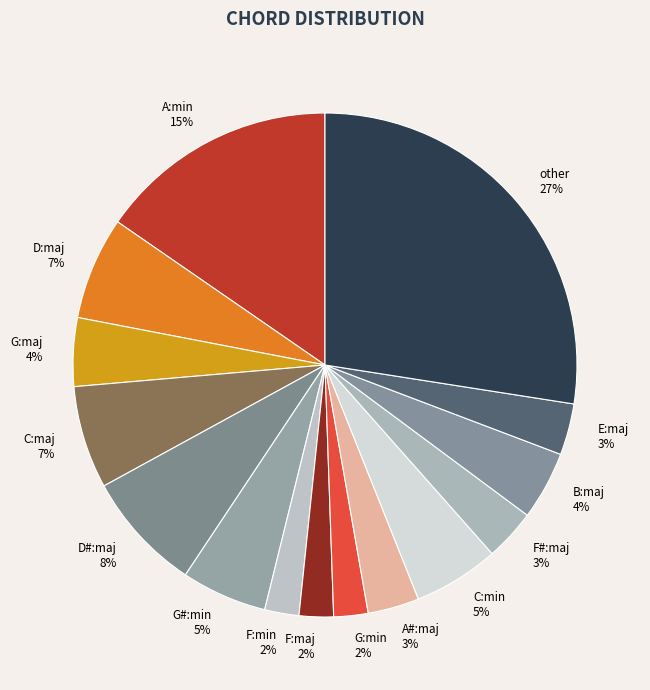

Is there any slice that represents more than half of the pie?

No